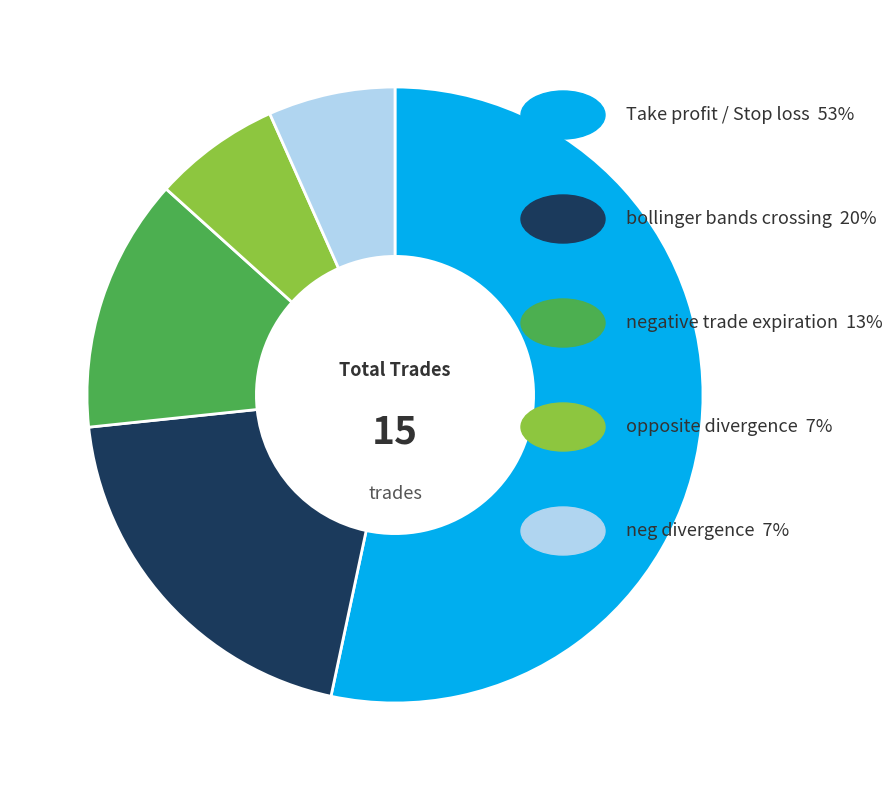

Does any single category account for the majority?

Yes